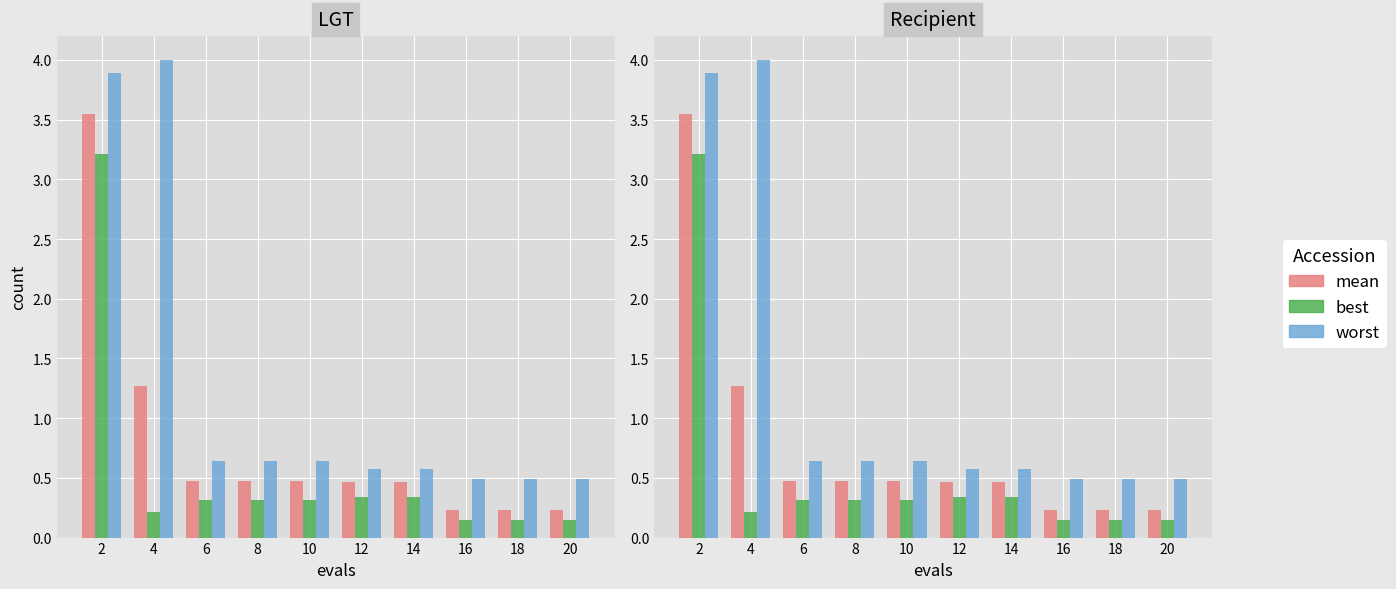

Which series has the largest total across all categories?

worst